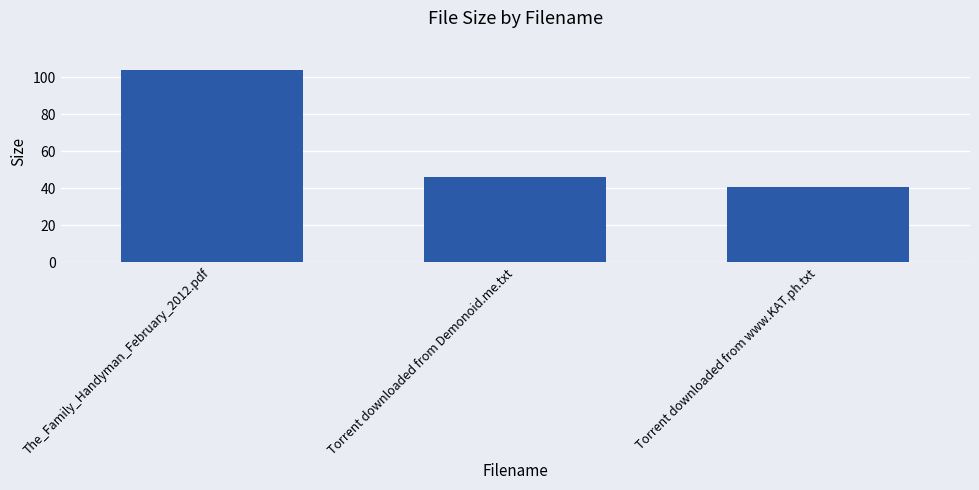

Rank the categories by value from lowest to highest.

Torrent downloaded from www.KAT.ph.txt, Torrent downloaded from Demonoid.me.txt, The_Family_Handyman_February_2012.pdf